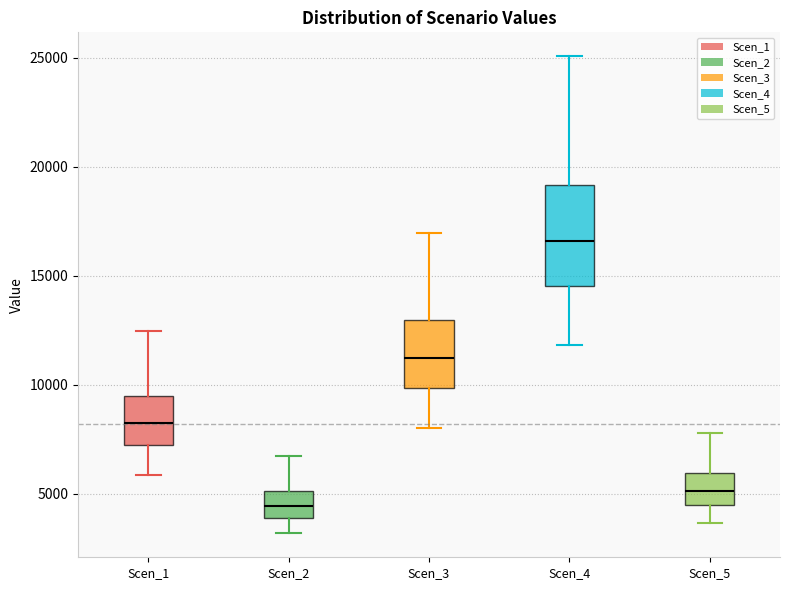

Reading left to right, read every box against the y-axis: the position of its median line, the range the box covers, and the ends of its whiskers. The values are not printed on the chart, so give them approximately, as read against the axis.

Scen_1: median 8000, box 7000 to 9500, whiskers 6000 to 12500
Scen_2: median 4500, box 4000 to 5000, whiskers 3000 to 6500
Scen_3: median 11000, box 10000 to 13000, whiskers 8000 to 17000
Scen_4: median 16500, box 14500 to 19000, whiskers 12000 to 25000
Scen_5: median 5000, box 4500 to 6000, whiskers 3500 to 8000